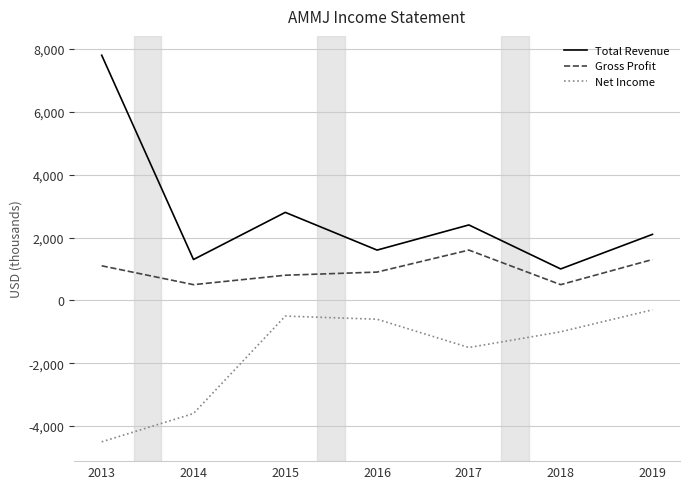

Is it true that Gross Profit equals 1300 at 2019?

True